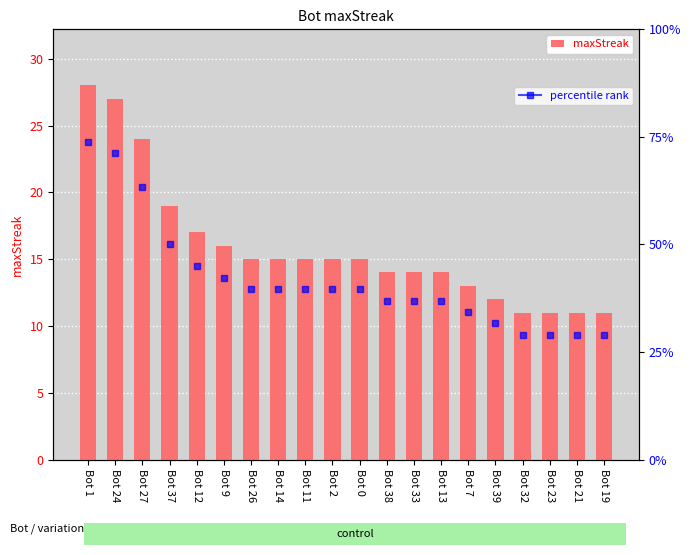

Between Bot 39 and Bot 27, which is larger?

Bot 27